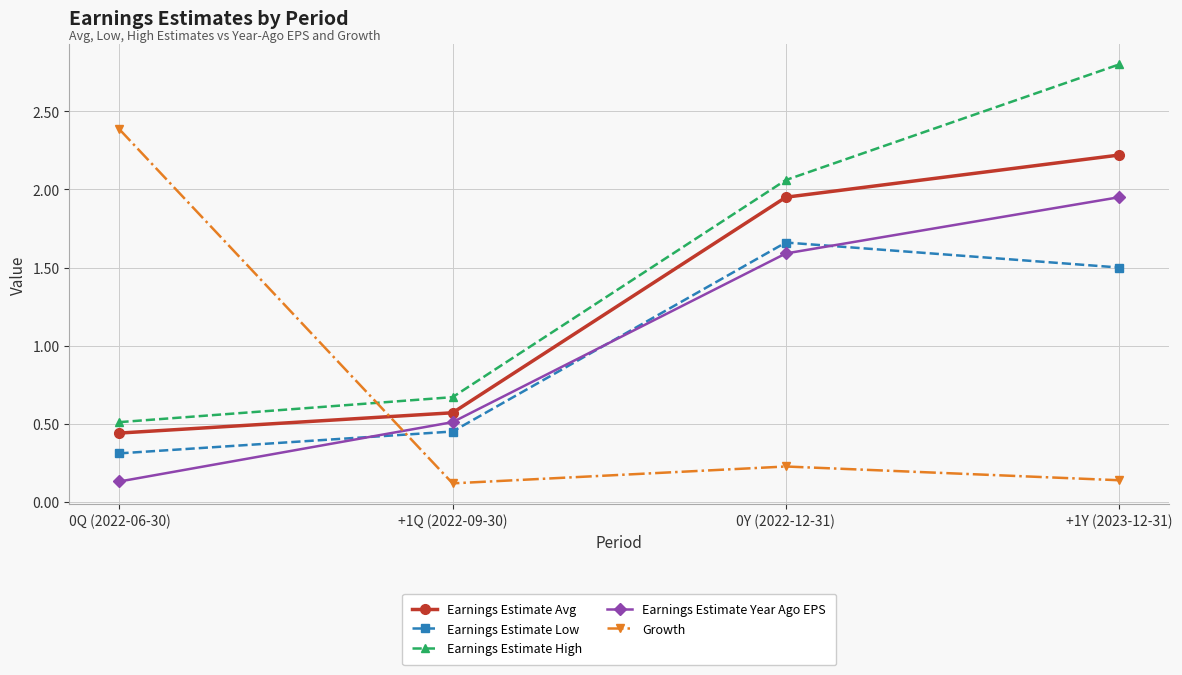

What is the label of the 3rd point from the left?

0Y (2022-12-31)